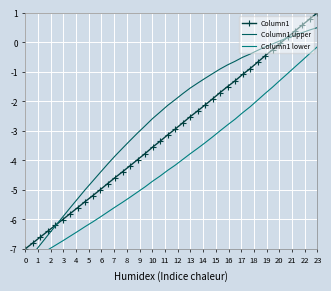

Rank the series by their maximum value, from highest to lowest.

Column1, Column1 upper, Column1 lower